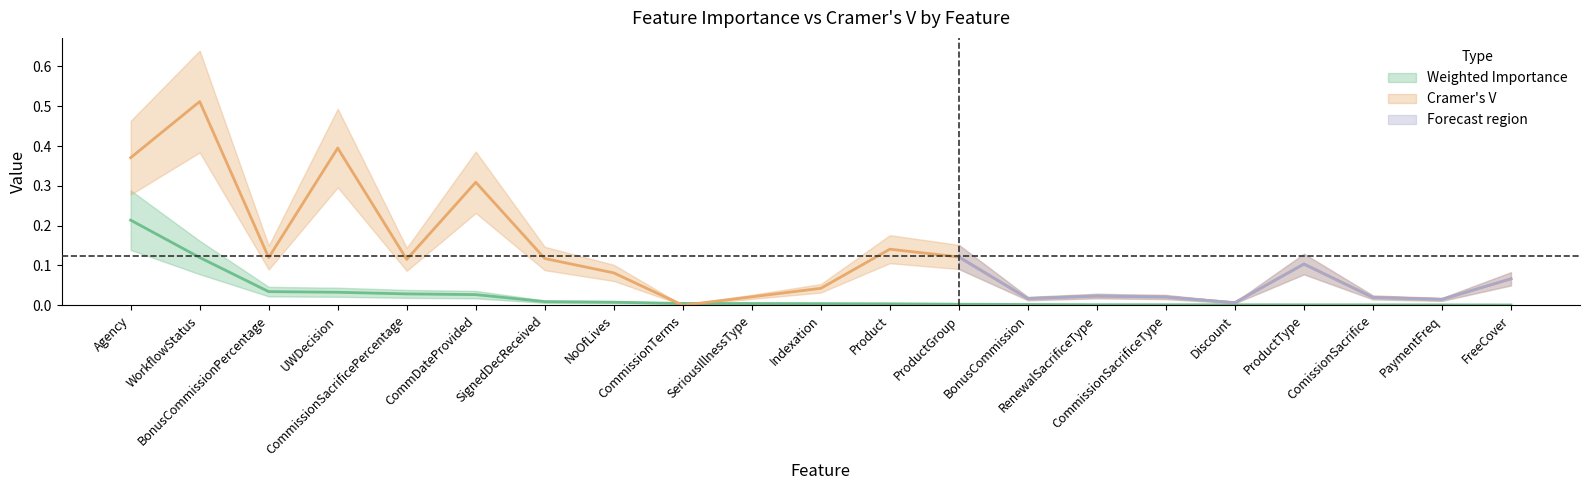

Reading left to right, what are all the values shown in this chart?

Weighted Importance: 0.2	0.1	0.0	0.0	0.0	0.0	0.0	0.0	0.0	0.0	0.0	0.0	0.0	0.0	0.0	0.0	0.0	0.0	0.0	0.0	0.0
Cramer V (reindexed): 0.4	0.5	0.1	0.4	0.1	0.3	0.1	0.1	0.0	0.0	0.0	0.1	0.1	0.0	0.0	0.0	0.0	0.1	0.0	0.0	0.1